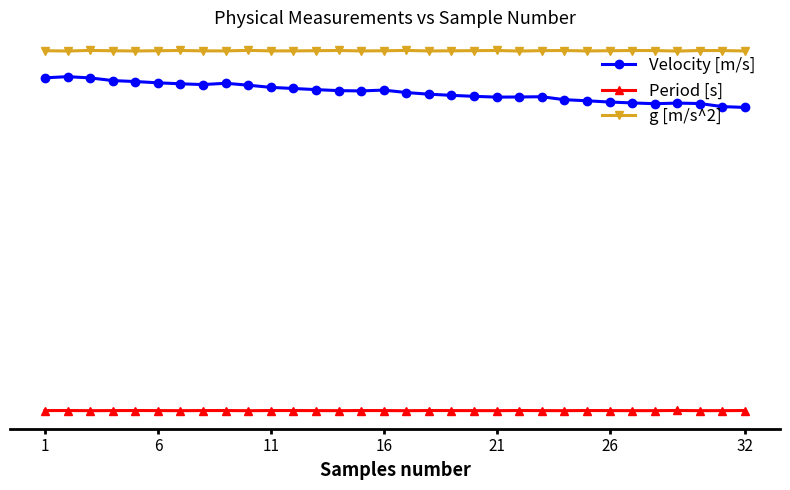

What is the value of the g [m/s^2] point at the 9th from the left?

9.8